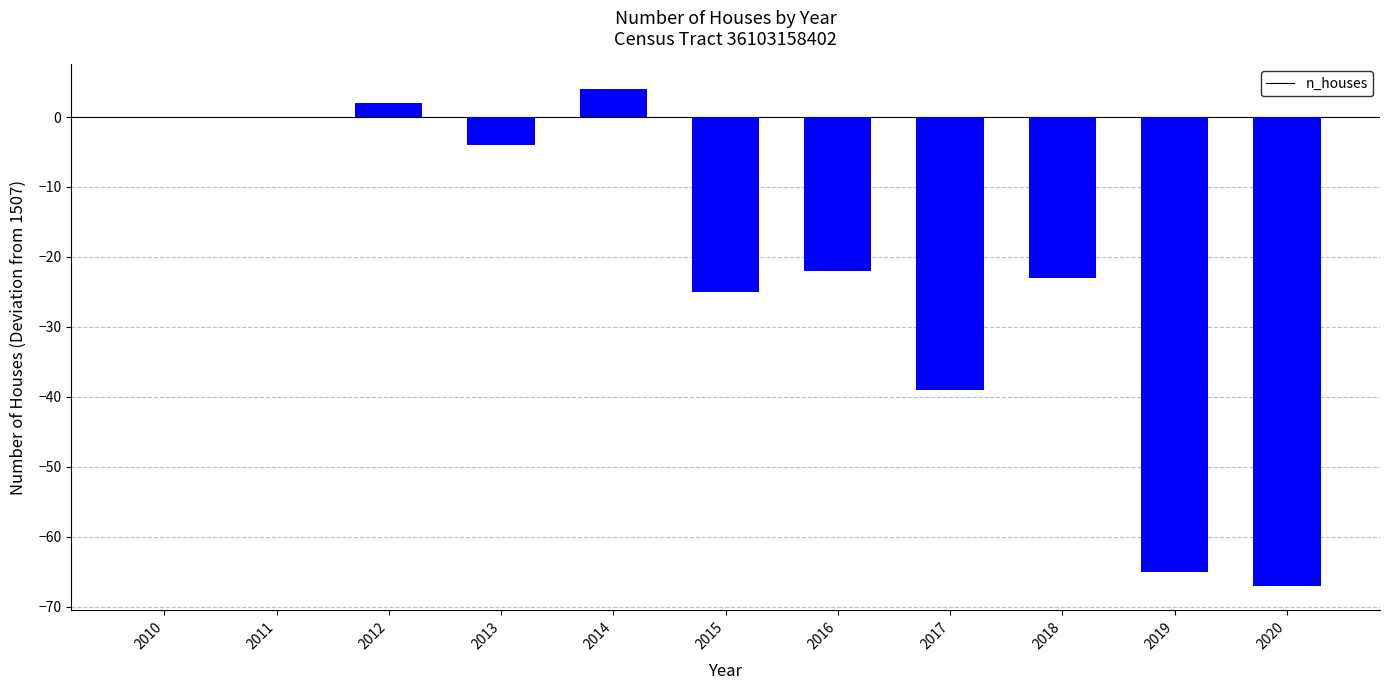

The value at 2015 is -37. True or false?

False